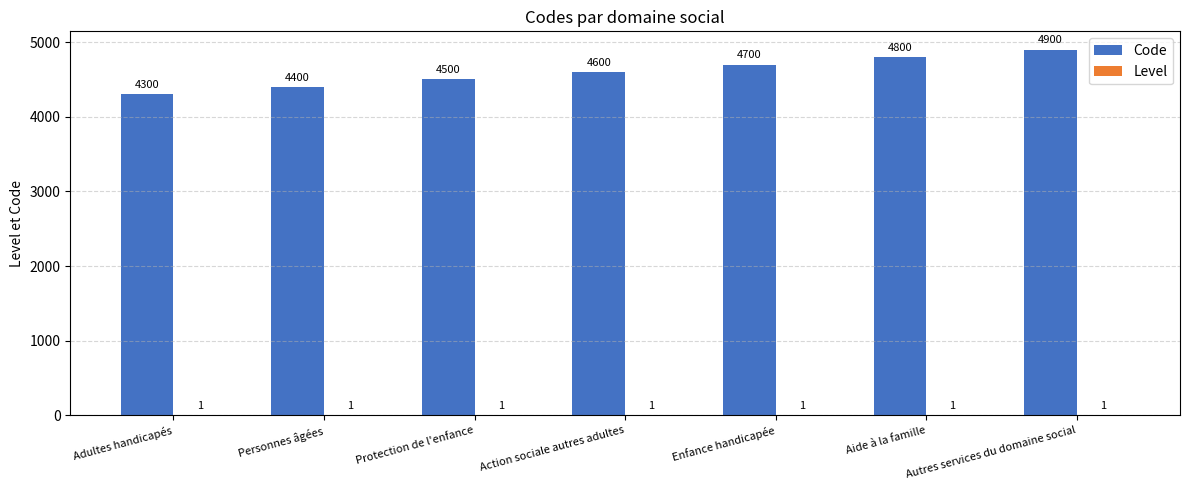

Between Action sociale autres adultes and Enfance handicapée, which series saw the biggest shift?

Code